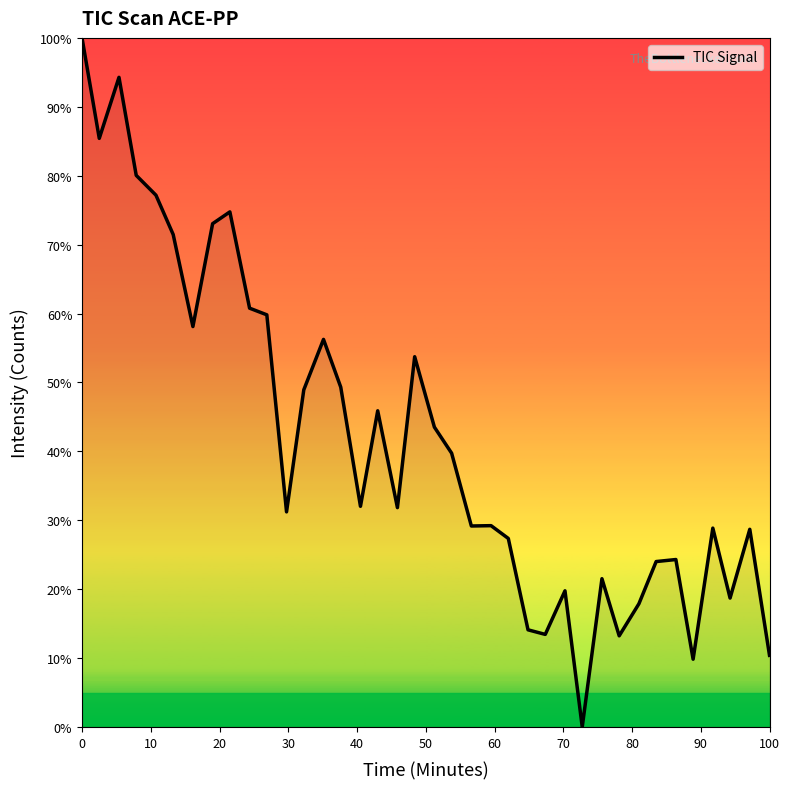

What is the sum of all values?

1597.7